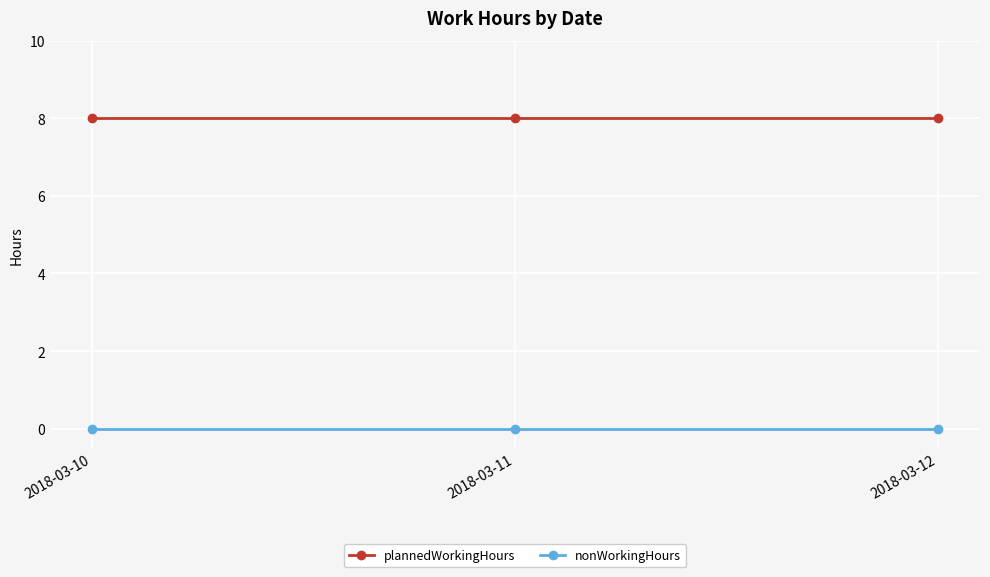

Reading right to left, extract all data points from this chart.

plannedWorkingHours: 8	8	8
nonWorkingHours: 0	0	0